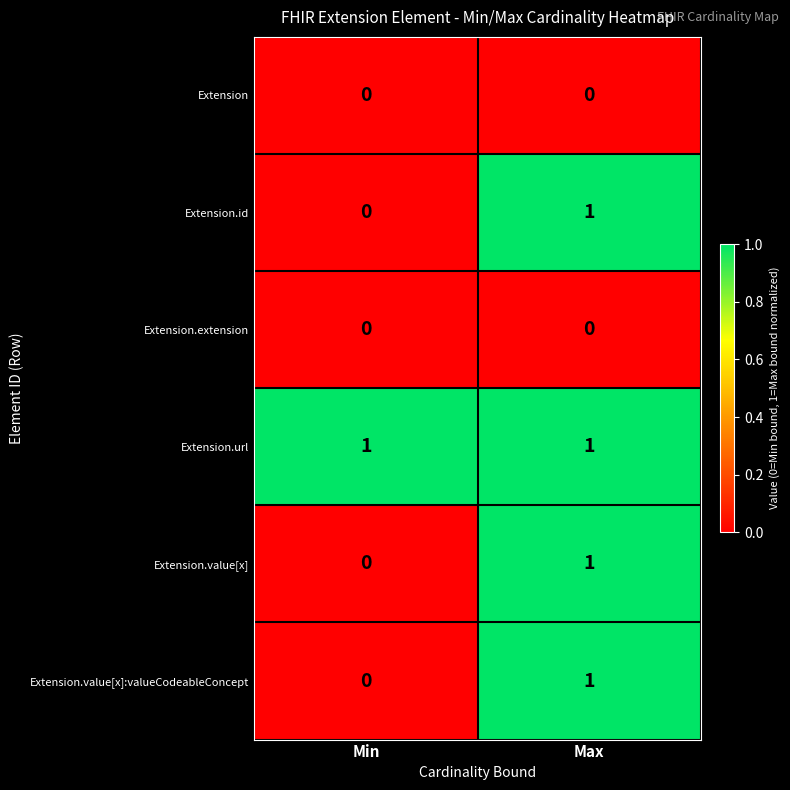

At which label is Extension.id closest to 0?

Min